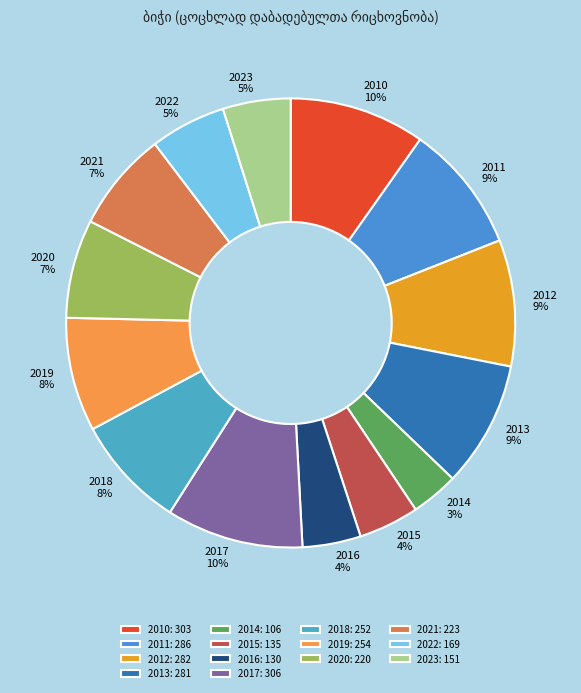

What percentage is the 2013 slice, to the nearest percent?

9%